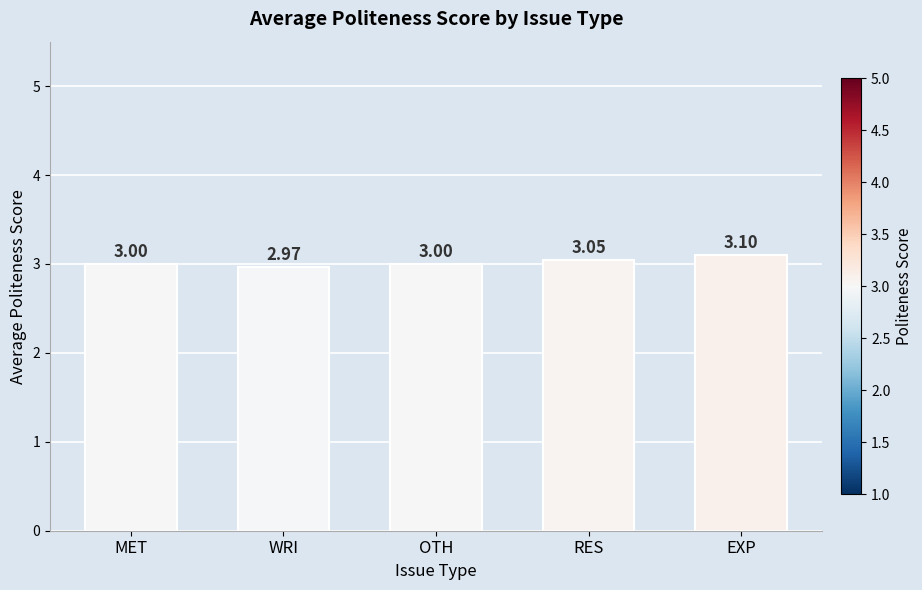

The value at MET is 5.2. True or false?

False